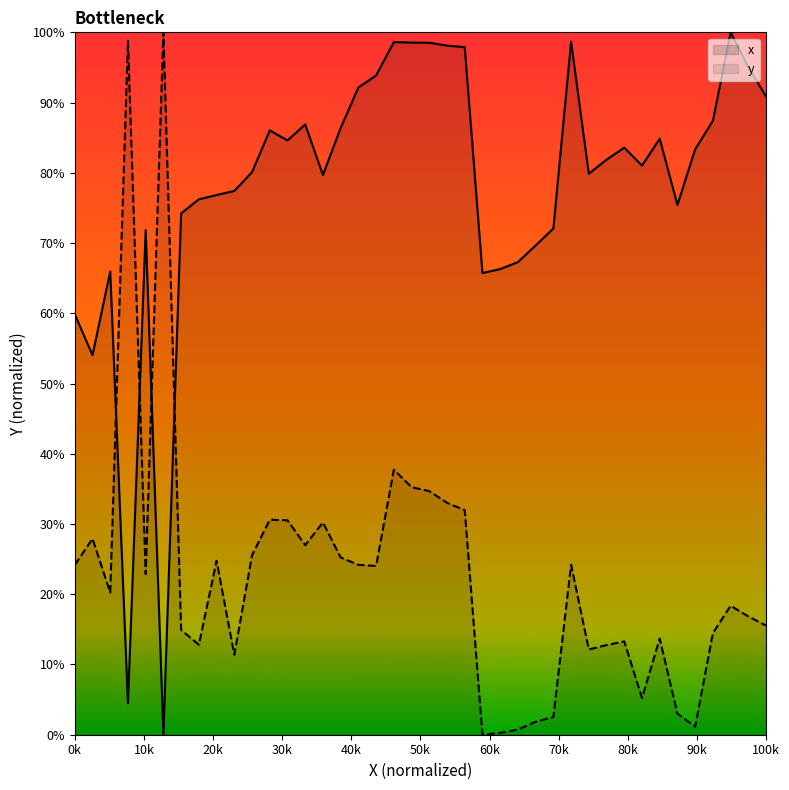

What is the difference between the maximum and second lowest values in the x series?

95.6